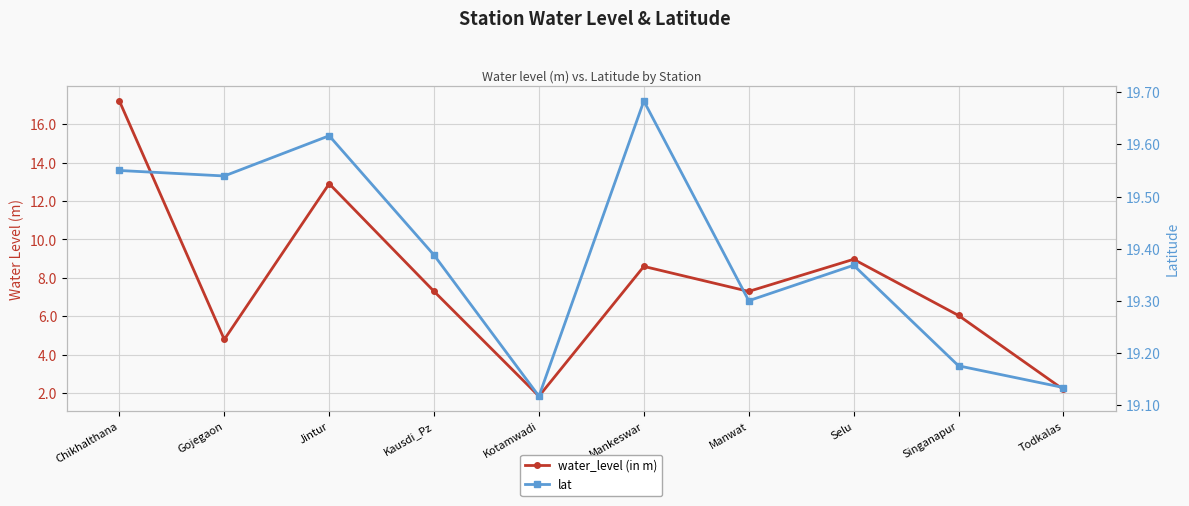

True or false: lat and water_level (in m) intersect in this chart.

False